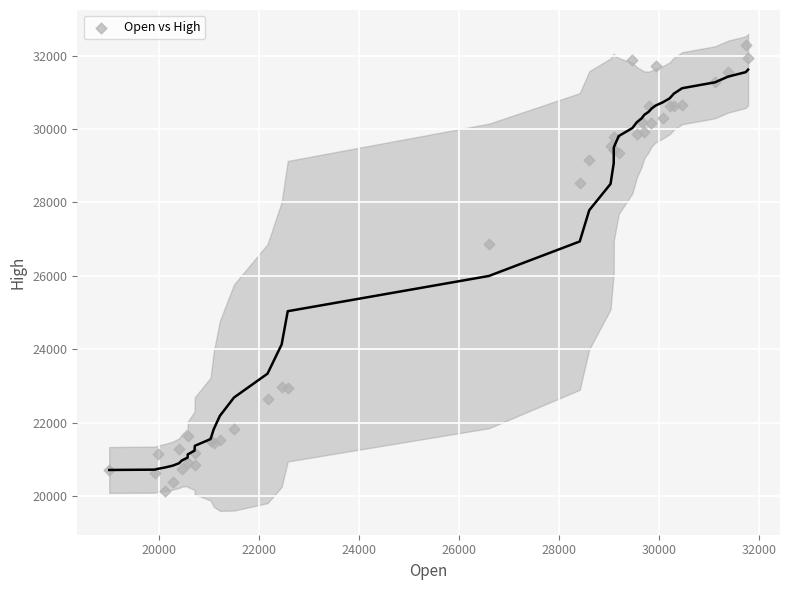

What Y value in the scatter plot is closest to 26222?

26863.6